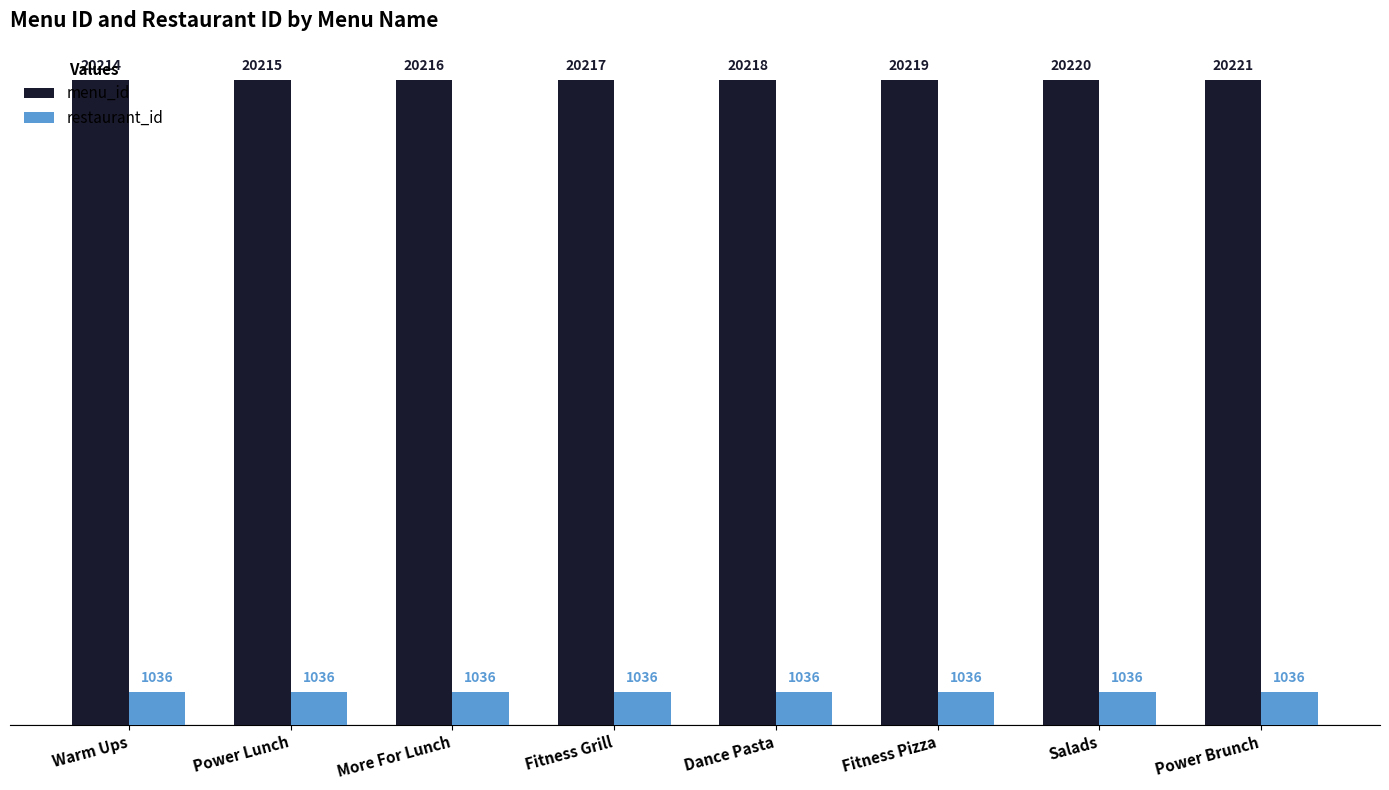

Between Power Lunch and Salads, which series saw the biggest shift?

menu_id